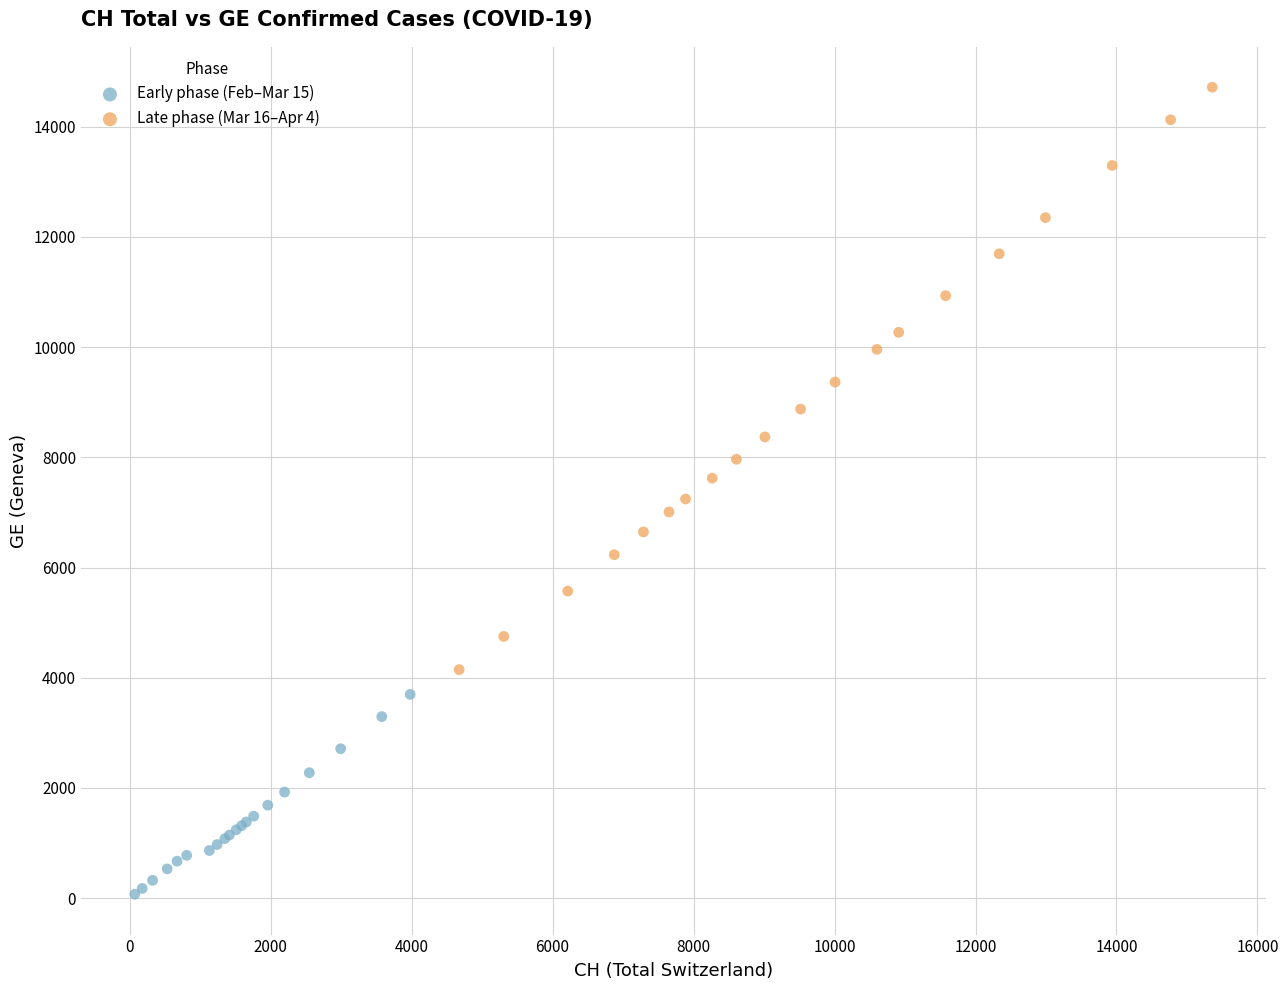

Which series reaches the maximum Y coordinate?

Late phase (Mar 16–Apr 4)